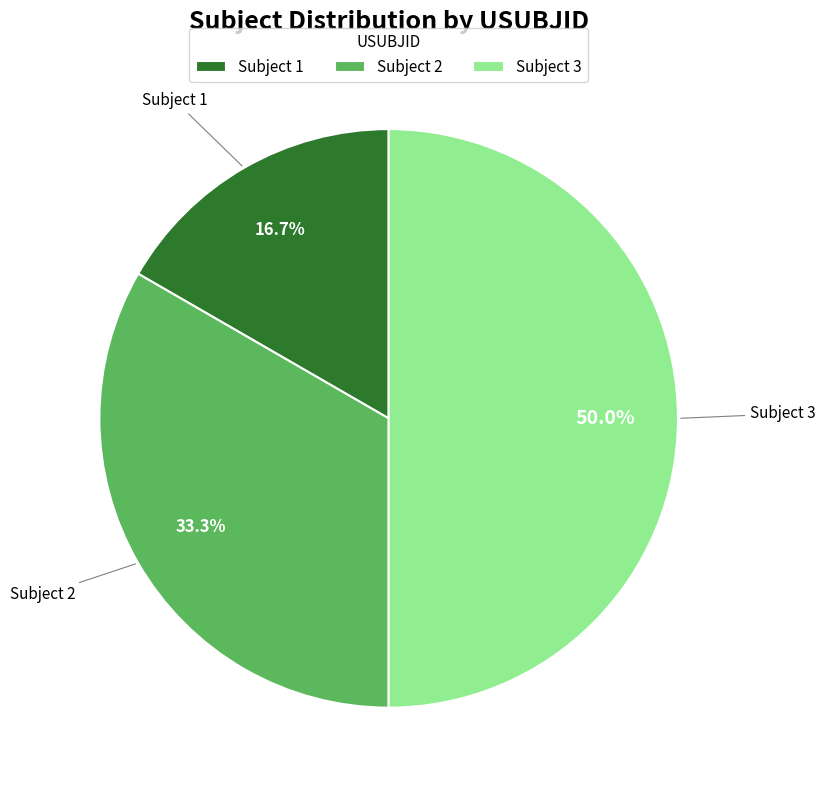

Which category has the biggest portion of the pie?

Subject 3